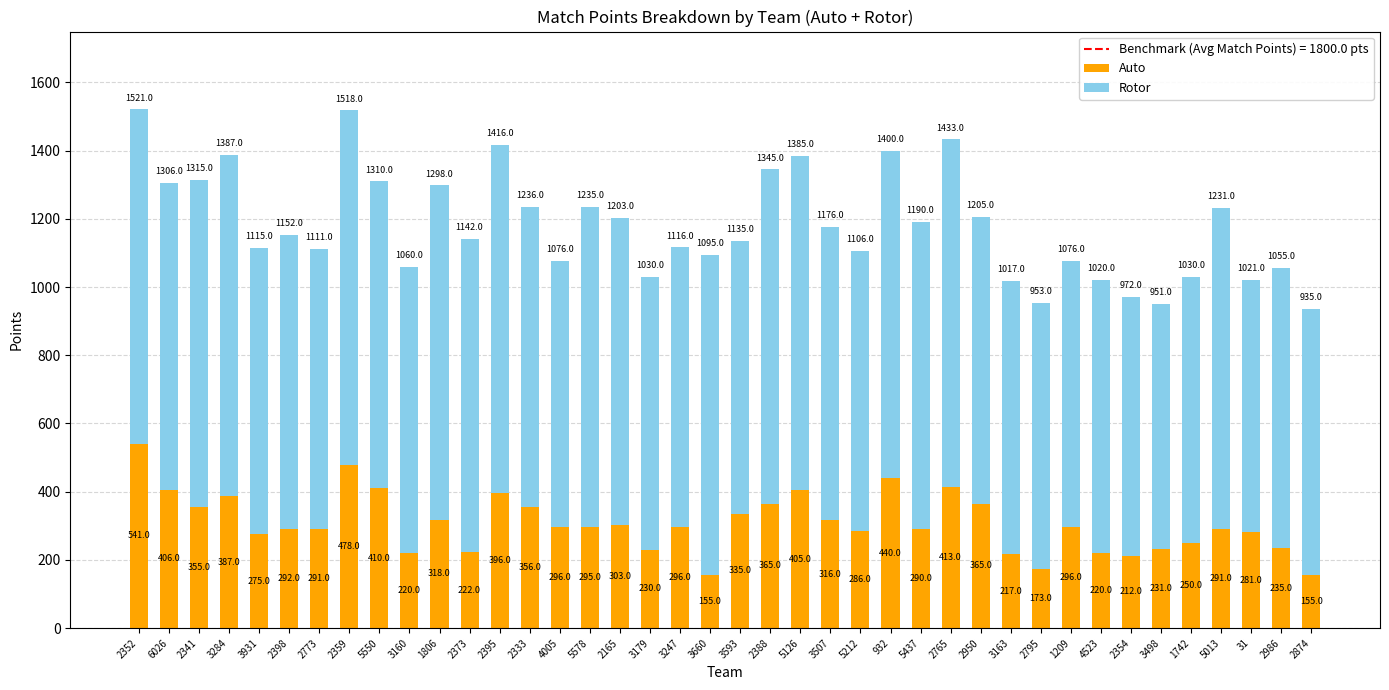

What is the total value across all series at 2395?

1416